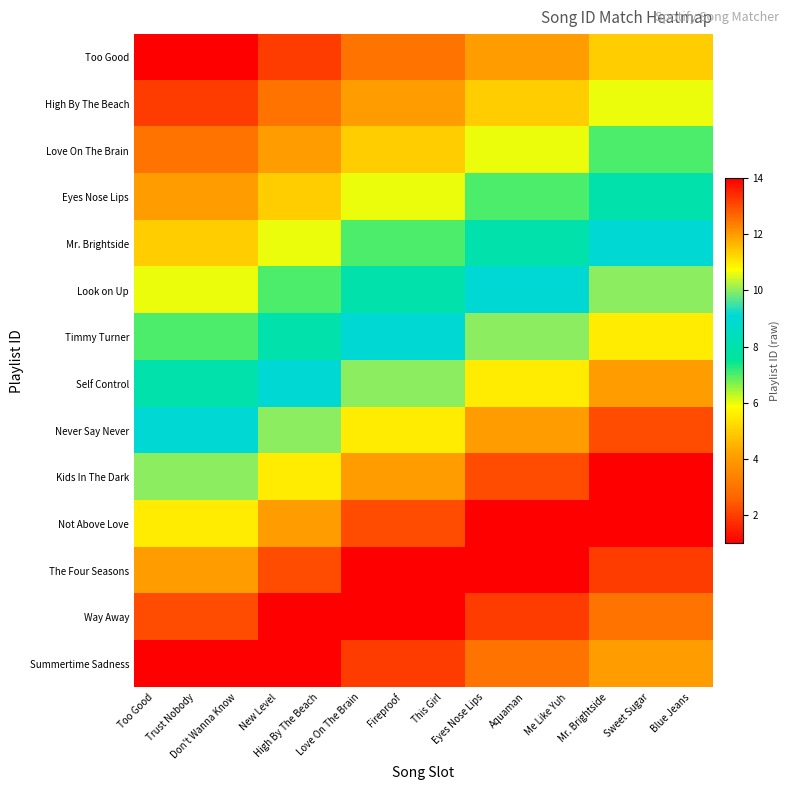

Which has a higher value, Trust Nobody or Me Like Yuh?

Me Like Yuh